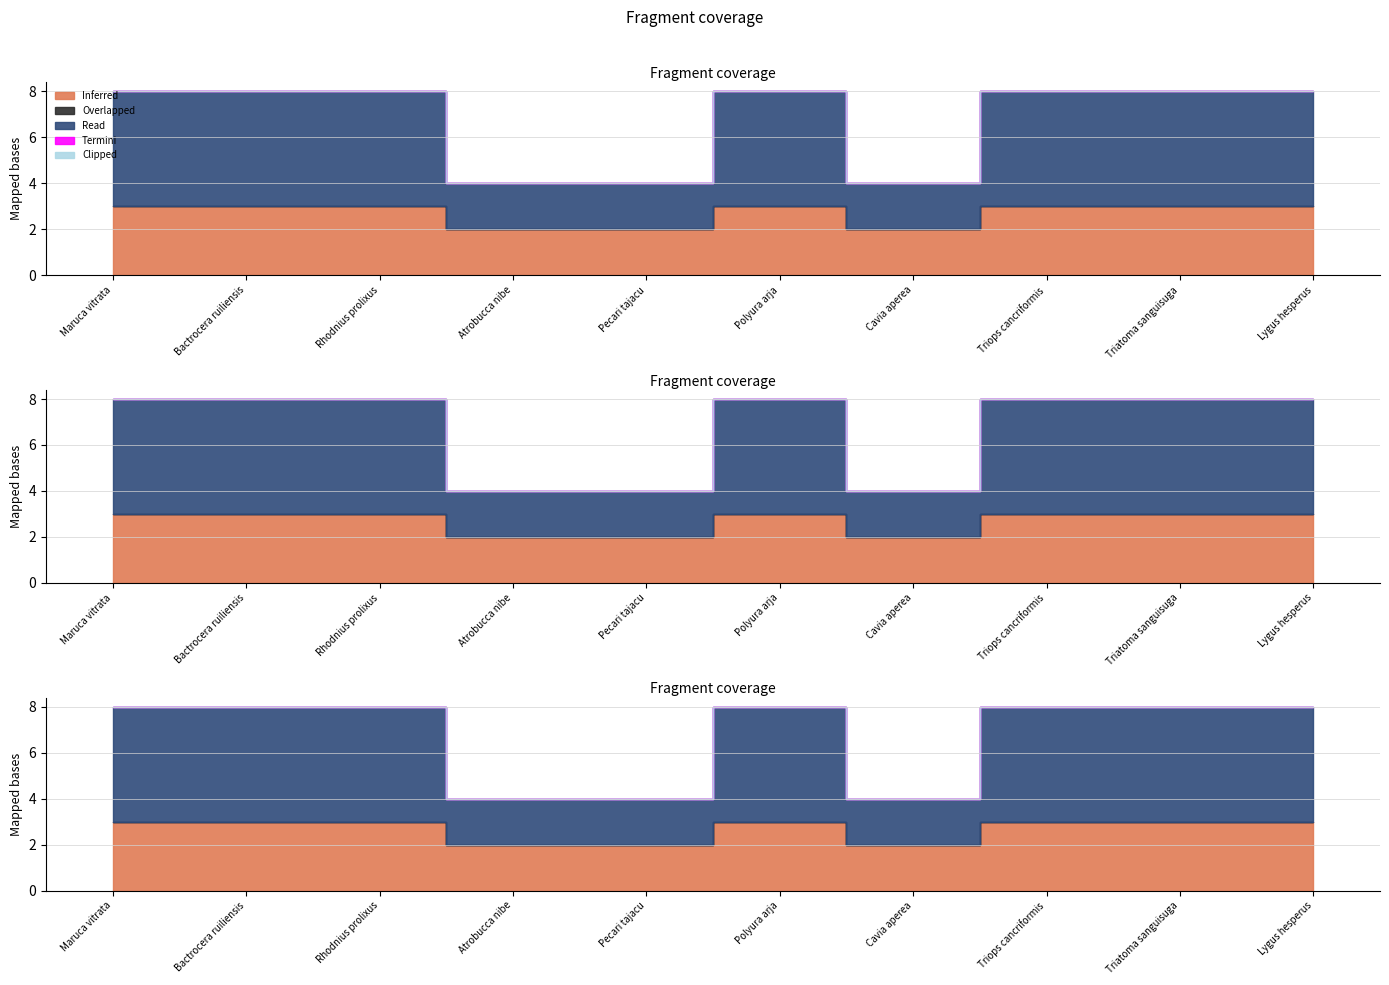

At which label is Clipped closest to 0?

Maruca vitrata